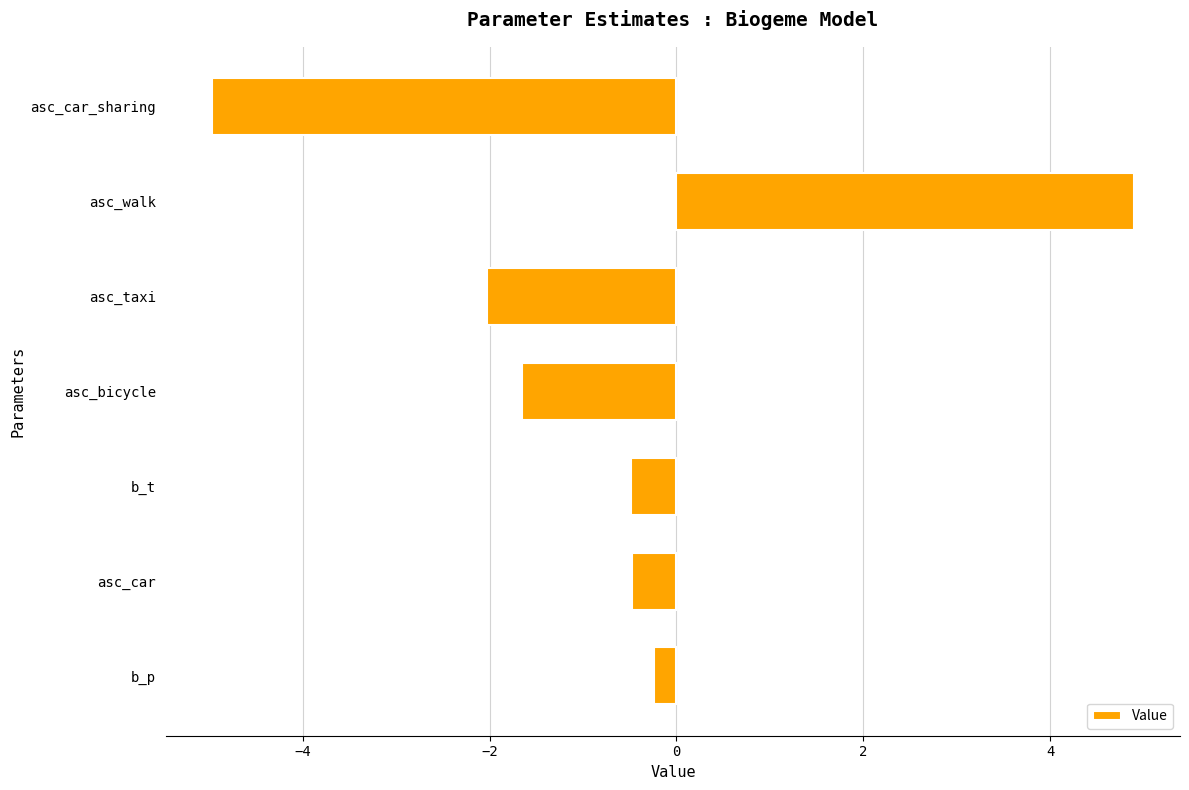

Where is the data nearest to the value 0?

b_p